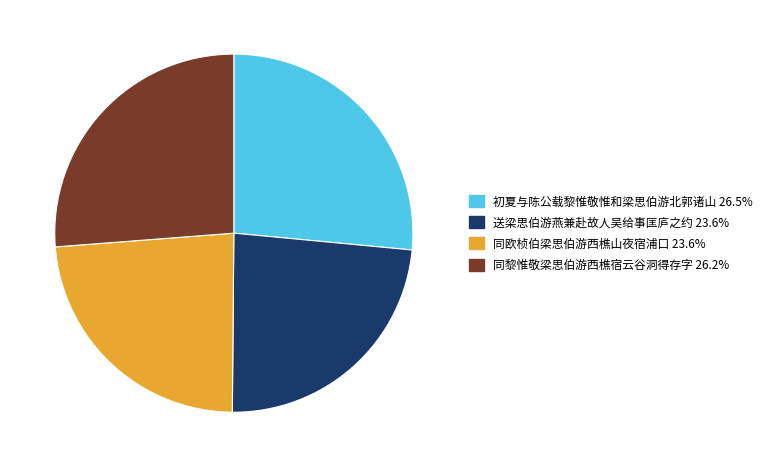

Between 送梁思伯游燕兼赴故人吴给事匡庐之约 and 同黎惟敬梁思伯游西樵宿云谷洞得存字, which is larger?

同黎惟敬梁思伯游西樵宿云谷洞得存字